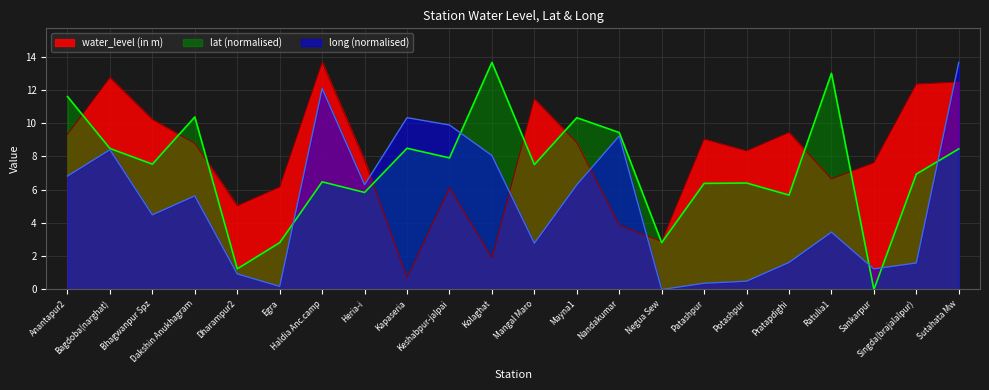

What position from the left is Bhagwanpur Spz?

3